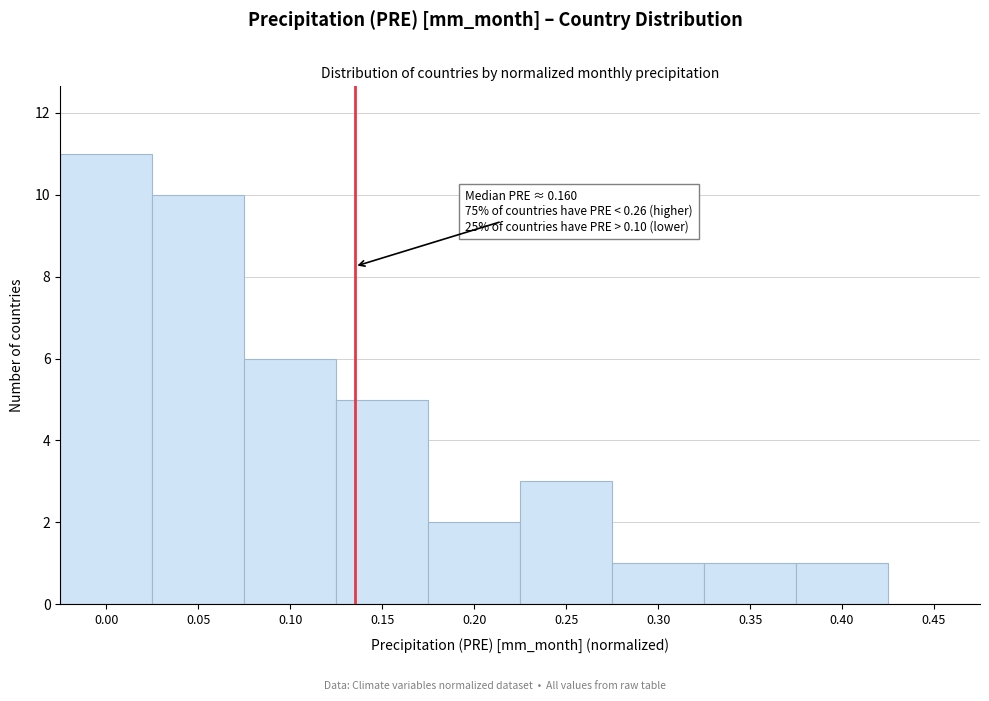

Reading left to right, what are all the values shown in this chart?

0.00=11	0.05=10	0.10=6	0.15=5	0.20=2	0.25=3	0.30=1	0.35=1	0.40=1	0.45=0